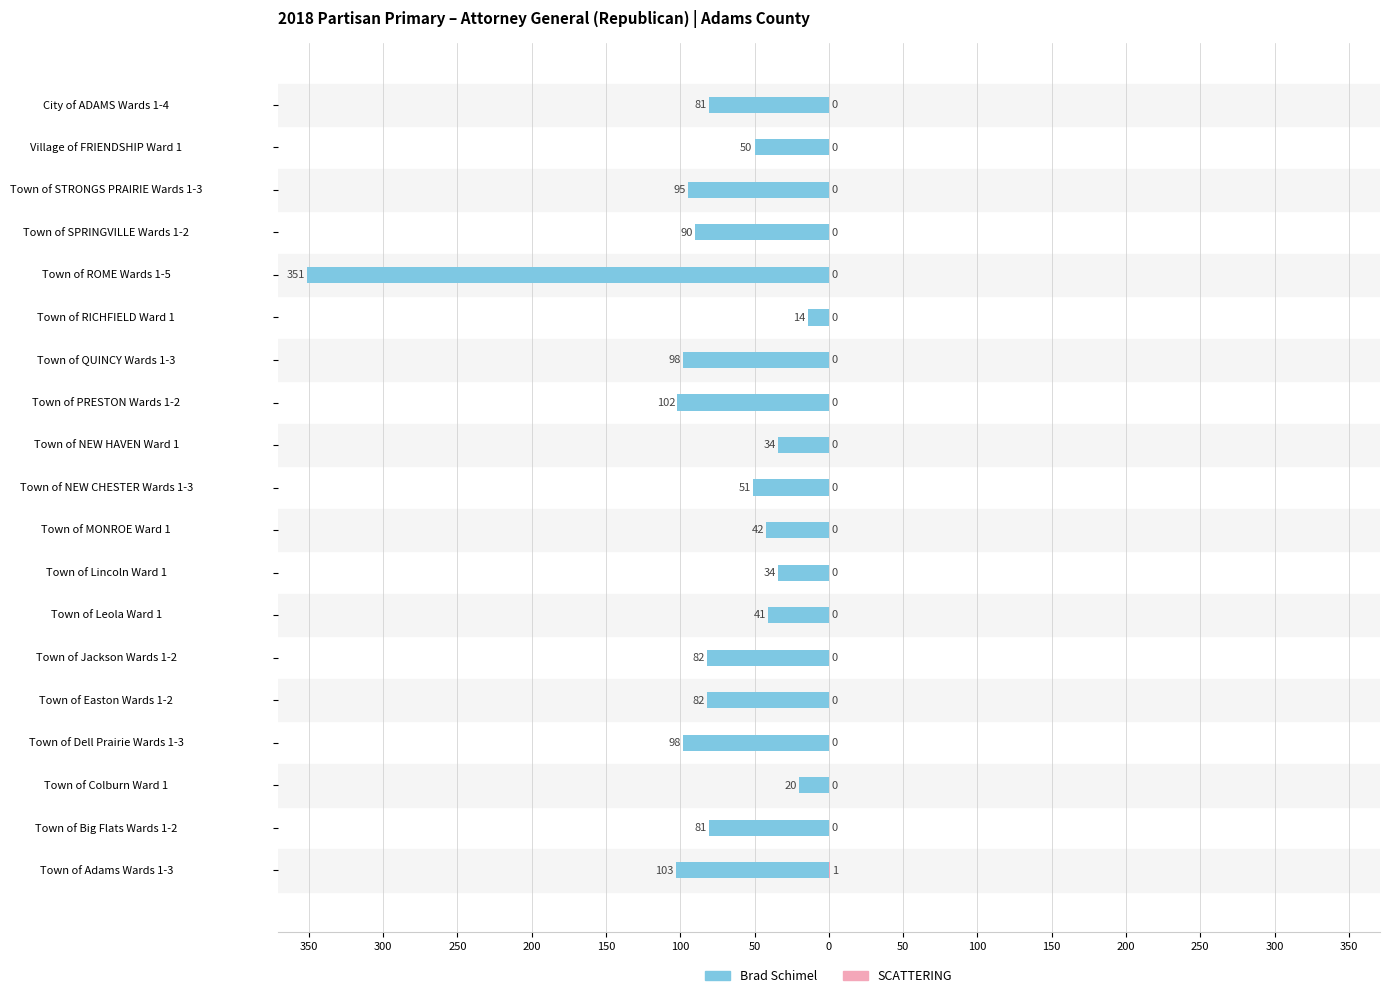

What is the difference between the highest and lowest values at Town of Easton Wards 1-2?

82